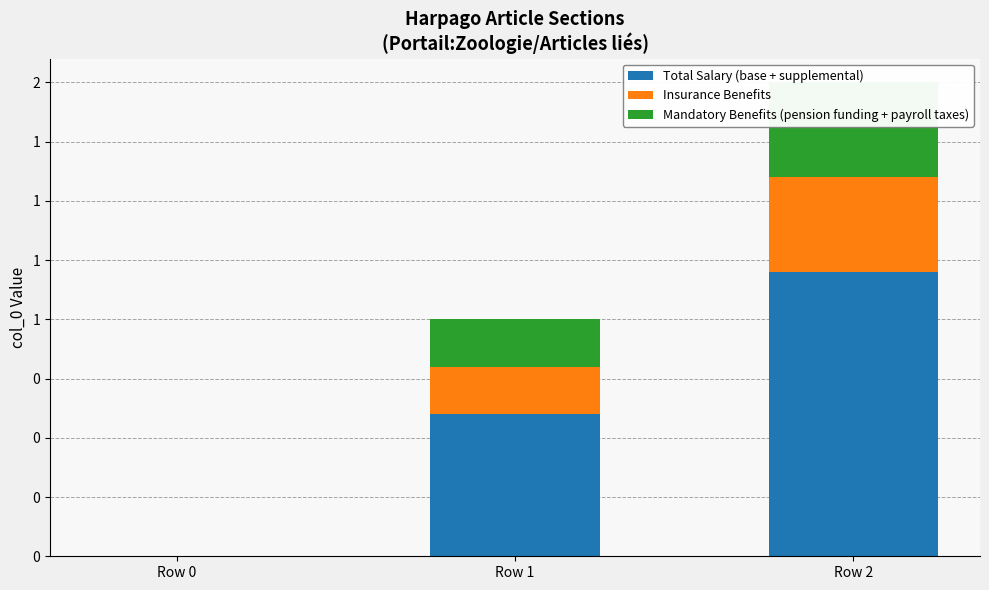

Between Row 0 and Row 2, which series saw the biggest shift?

Total Salary (base + supplemental)